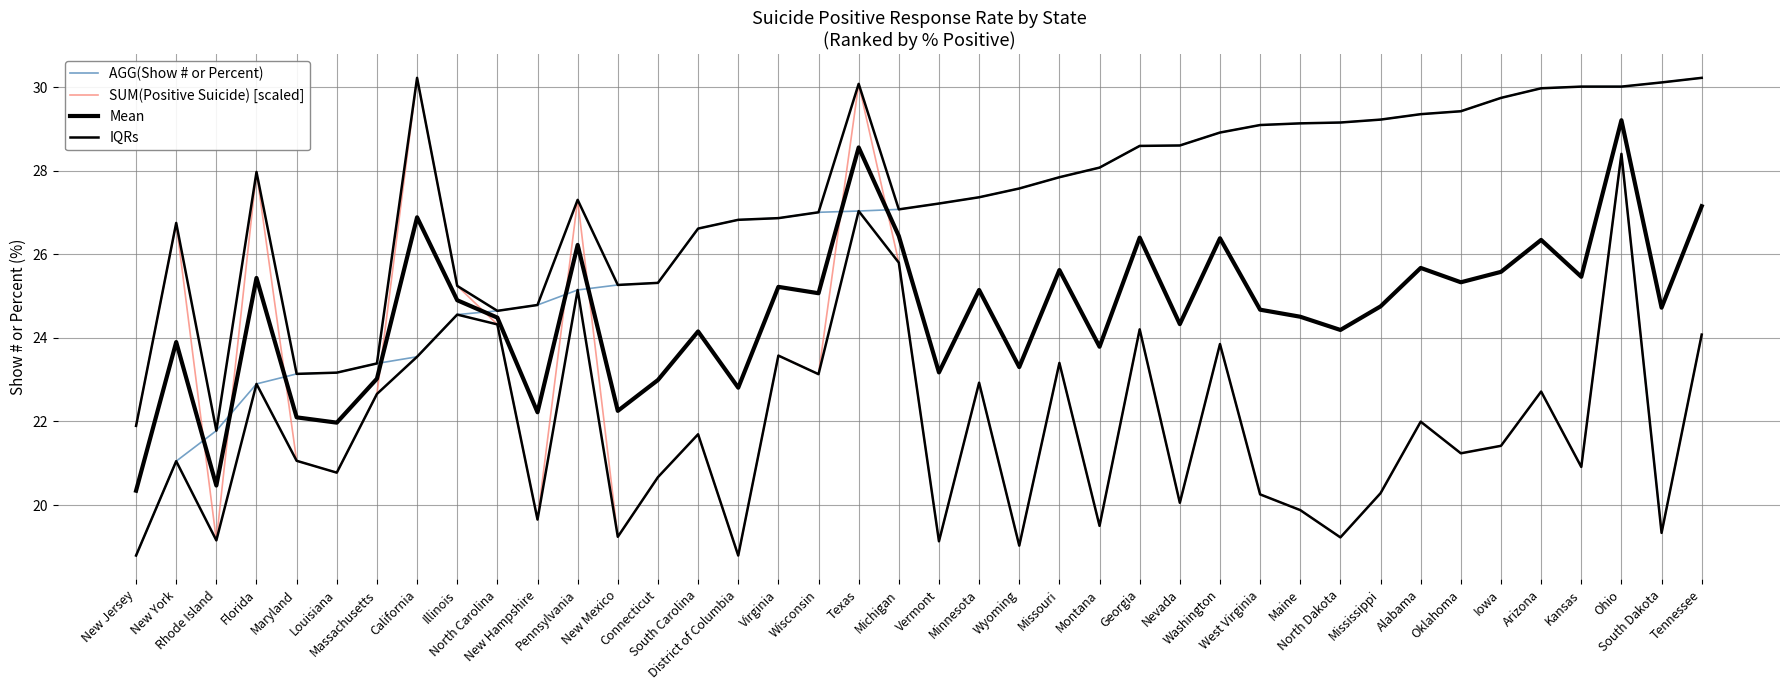

True or false: SUM(Positive Suicide) [scaled] has more than 0 points higher than both neighbors.

True